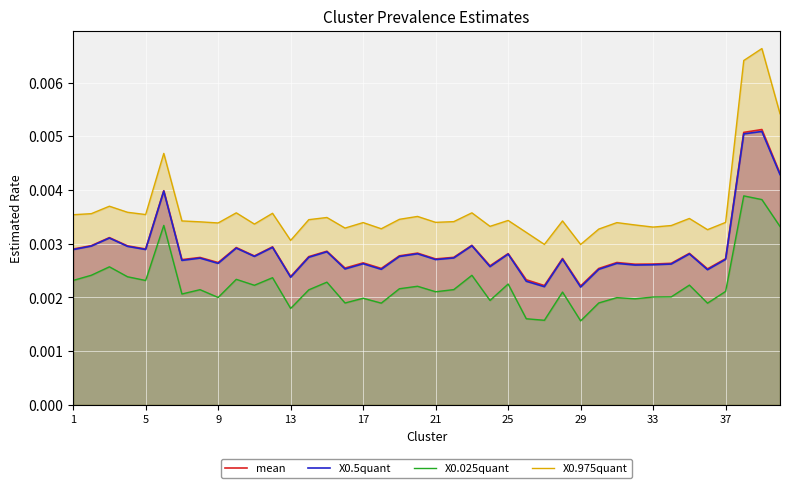

True or false: X0.975quant and X0.025quant intersect in this chart.

False